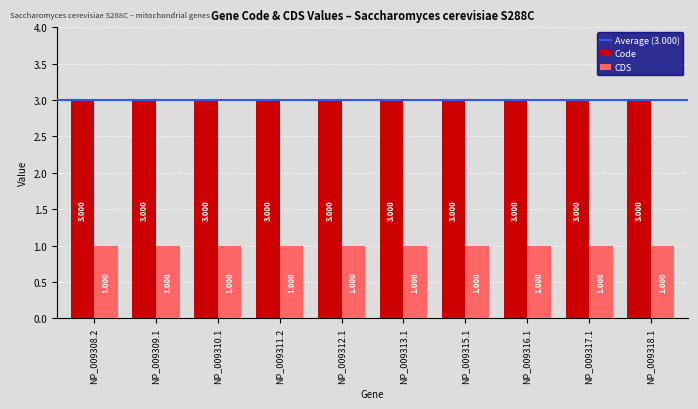

What is the approximate value of CDS at NP_009311.2?

1